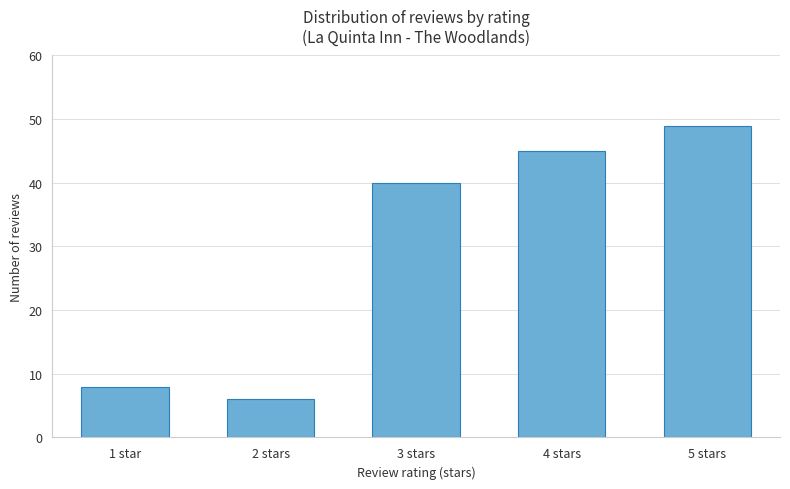

What is the average value?

30